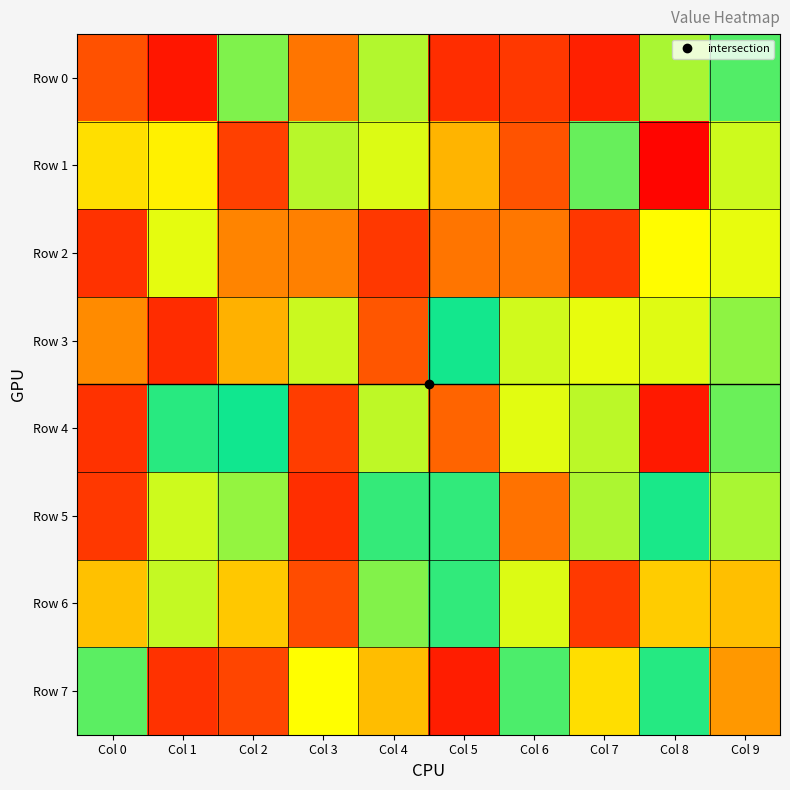

At which category does the chart reach its minimum across all series?

Col 1